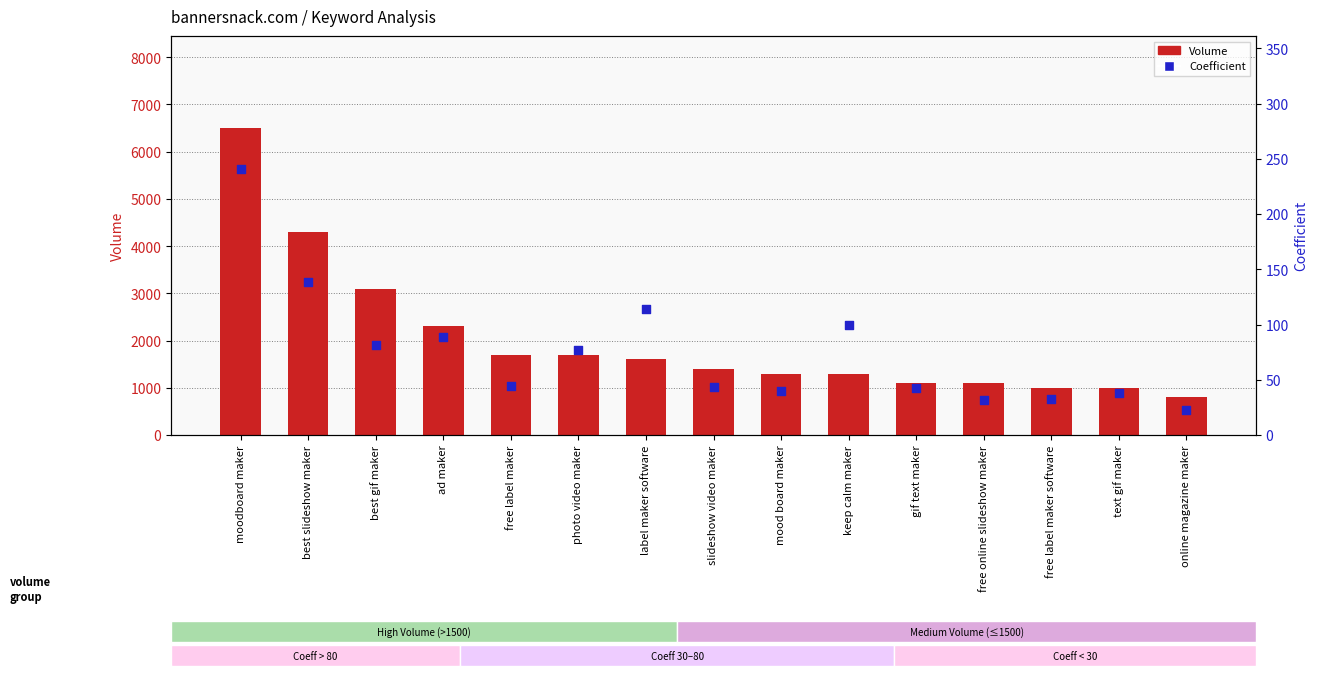

Which series has the widest spread of Y values?

Volume